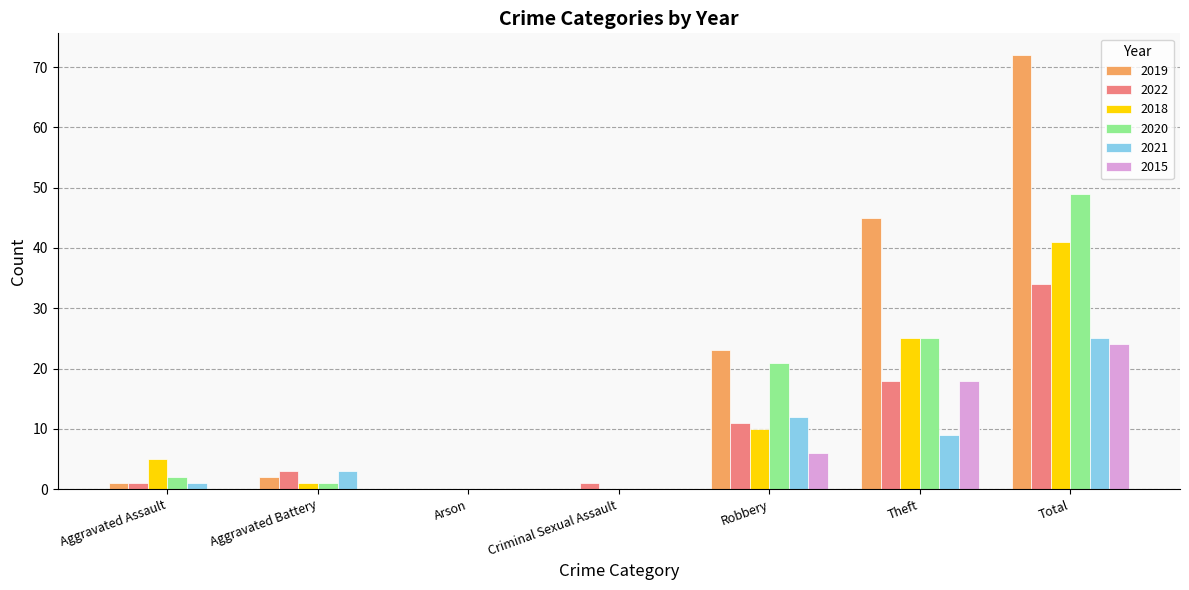

What are all the series names shown in the legend?

2019, 2022, 2018, 2020, 2021, 2015